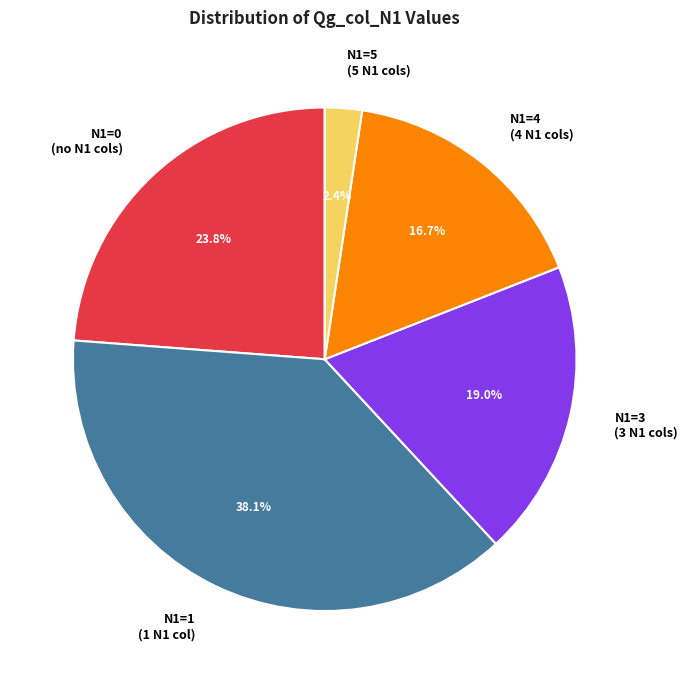

Which slice is the smallest?

N1=5 (5 N1 cols)